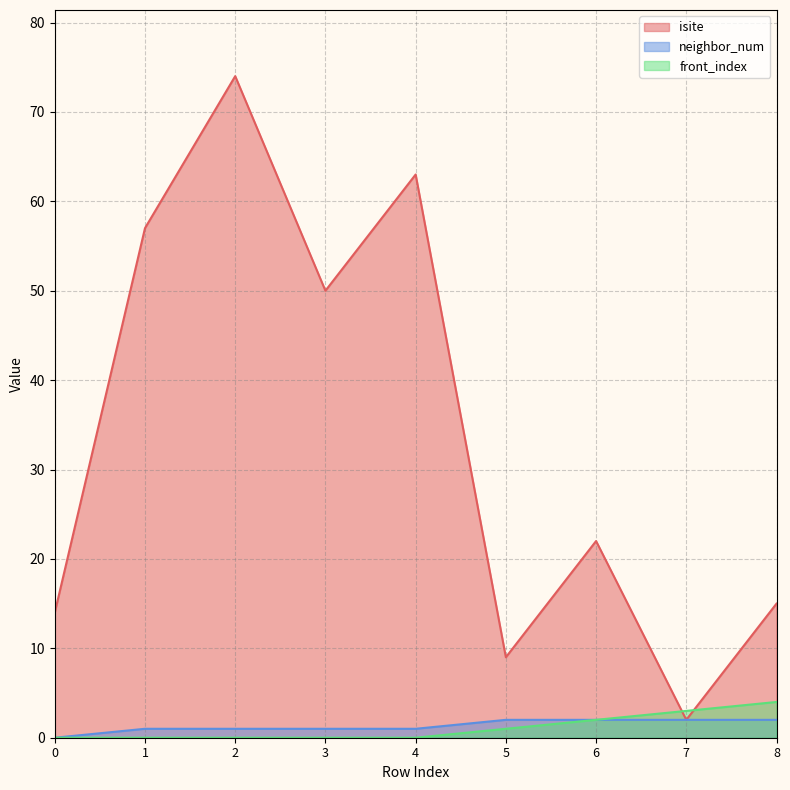

Reading right to left, list all the values displayed in this chart.

isite: 8=15	7=2	6=22	5=9	4=63	3=50	2=74	1=57	0=14
neighbor_num: 8=2	7=2	6=2	5=2	4=1	3=1	2=1	1=1	0=0
front_index: 8=4	7=3	6=2	5=1	4=0	3=0	2=0	1=0	0=0